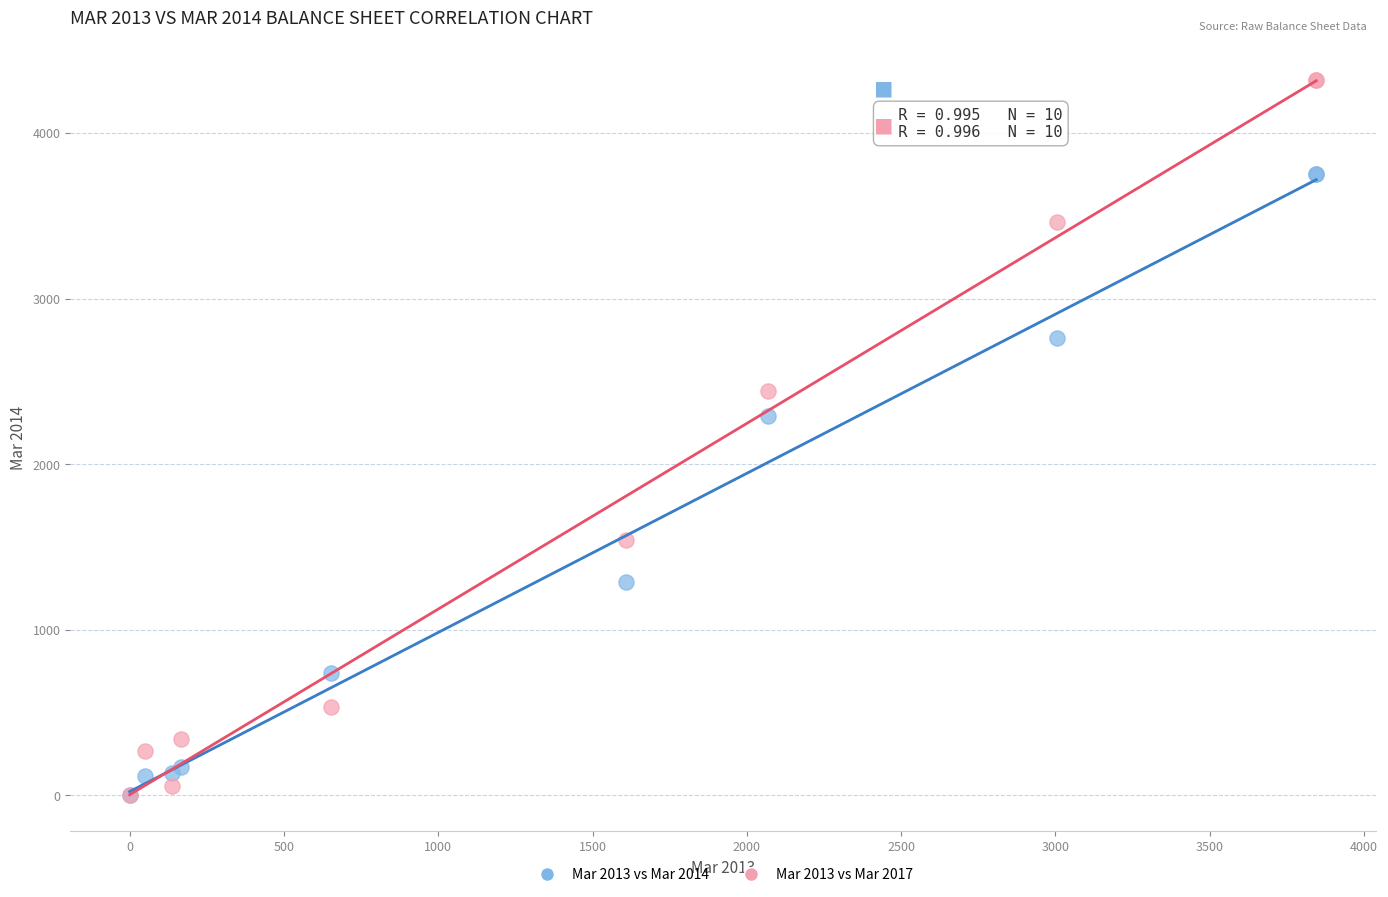

Across all series, what Y value is closest to 2159?

2293